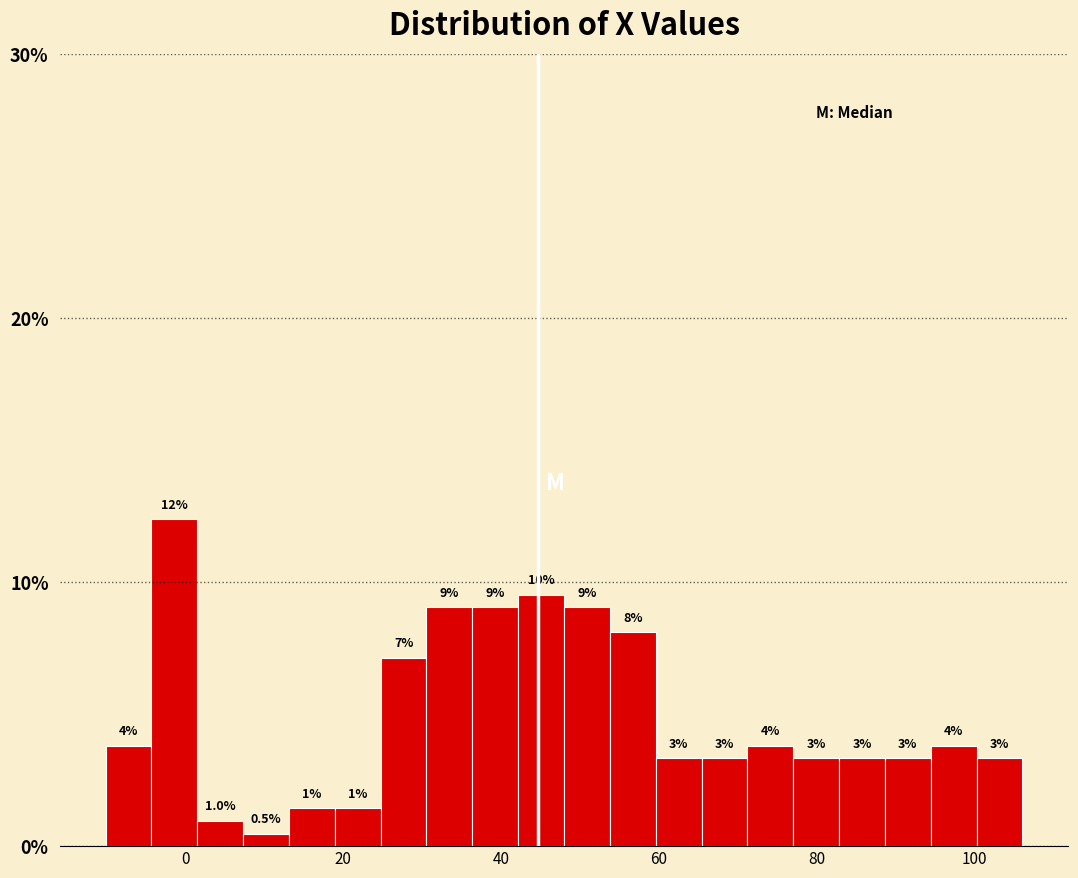

Around what value on the x-axis is the tallest bar? Give the approximate position of its centre, as read against the axis.

-2